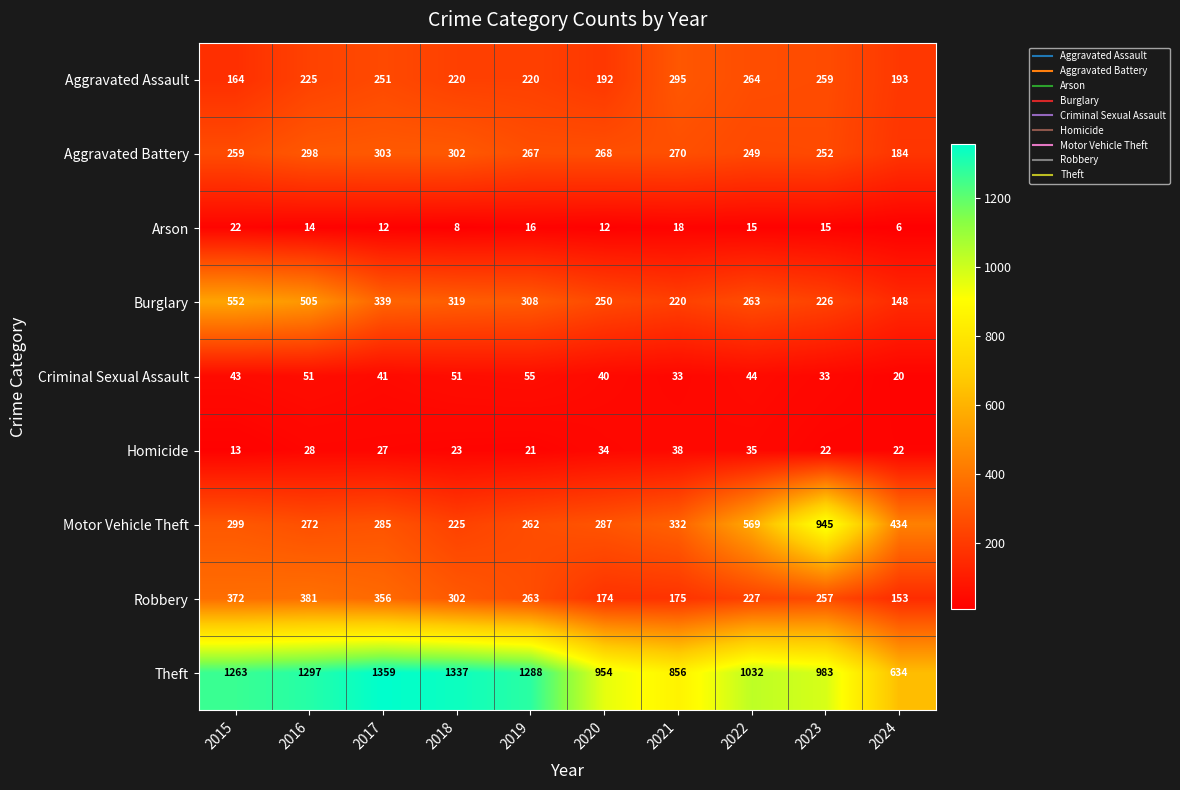

What is the smallest value displayed?

6